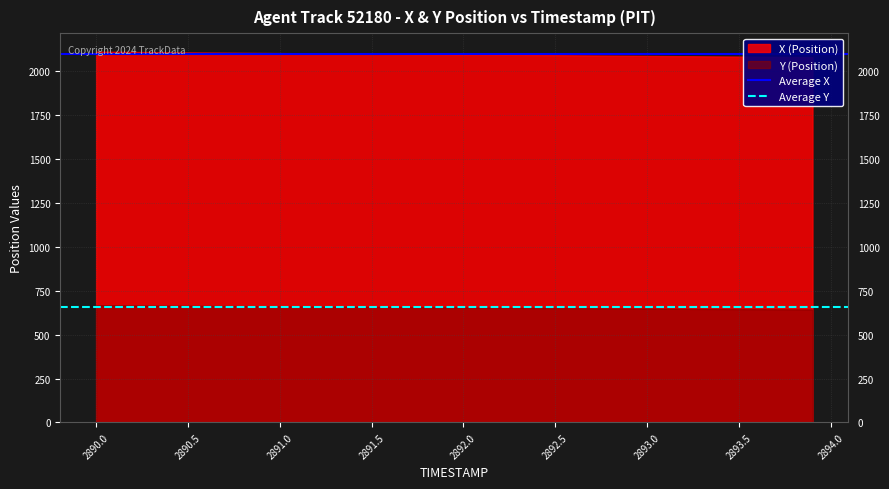

Reading left to right, what are all the values shown in this chart?

Average X: 2096.0	2096.0
Average Y: 655.3	655.3